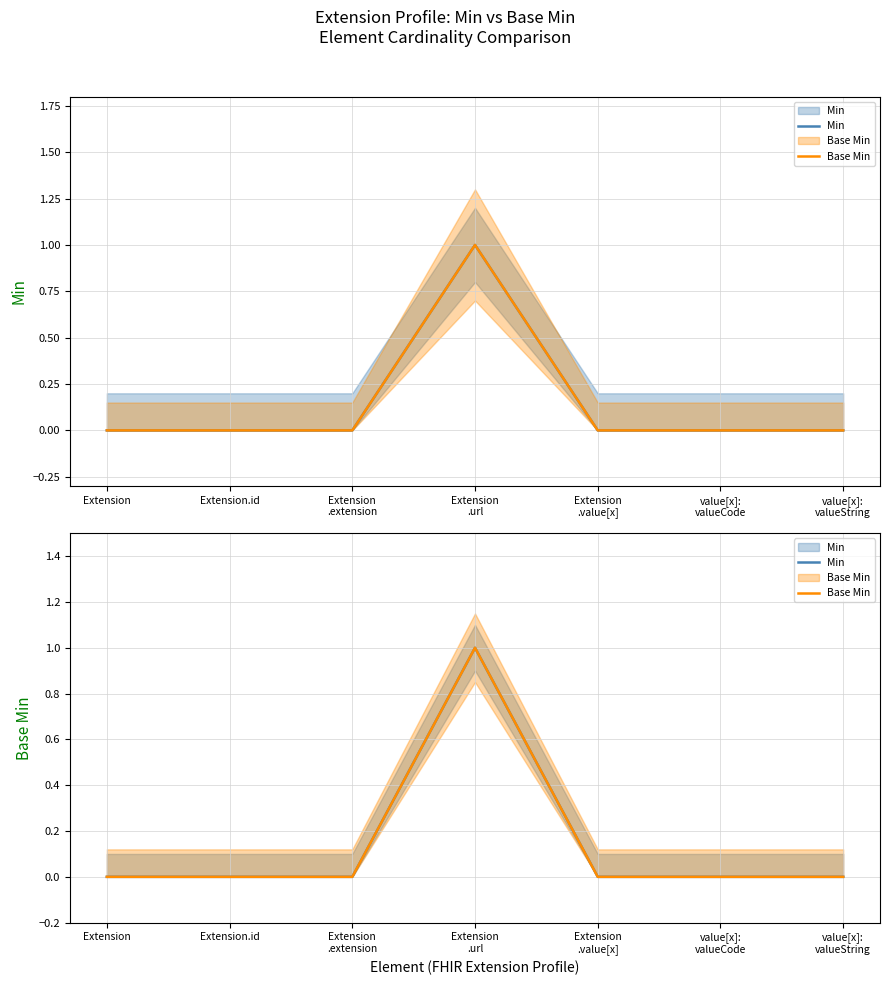

What is the label of the 1st point from the left?

Extension